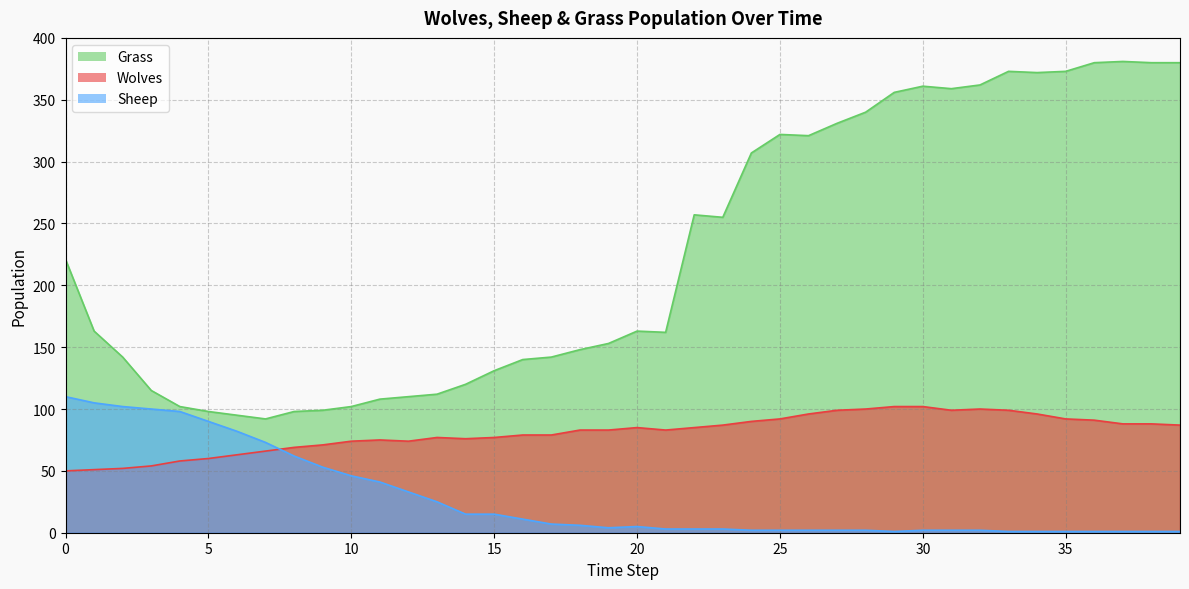

What are all the series names shown in the legend?

Grass, Wolves, Sheep